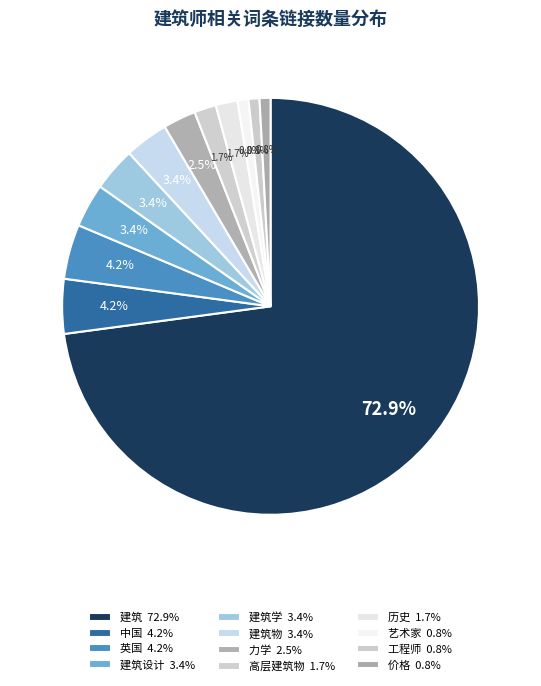

Which slice represents more than half of the pie?

建筑